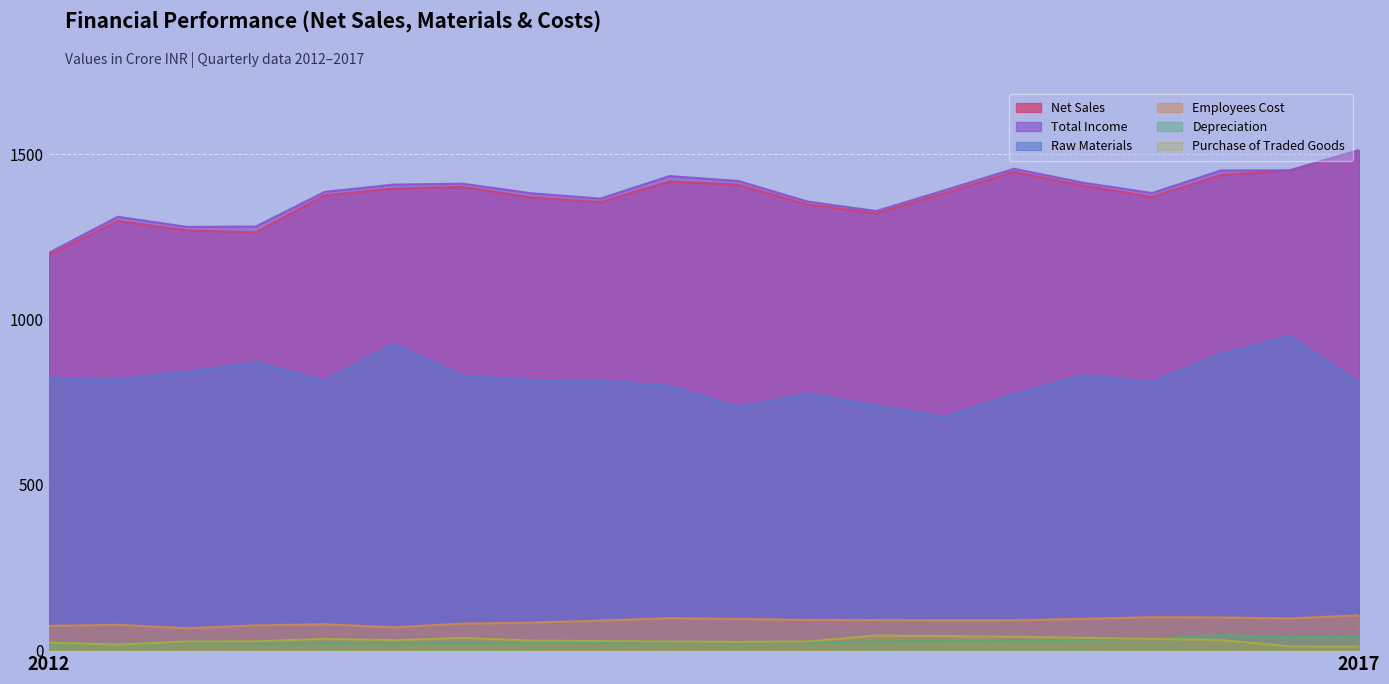

True or false: Purchase of Traded Goods has a value of 25.2 at 2015-06-30.

True